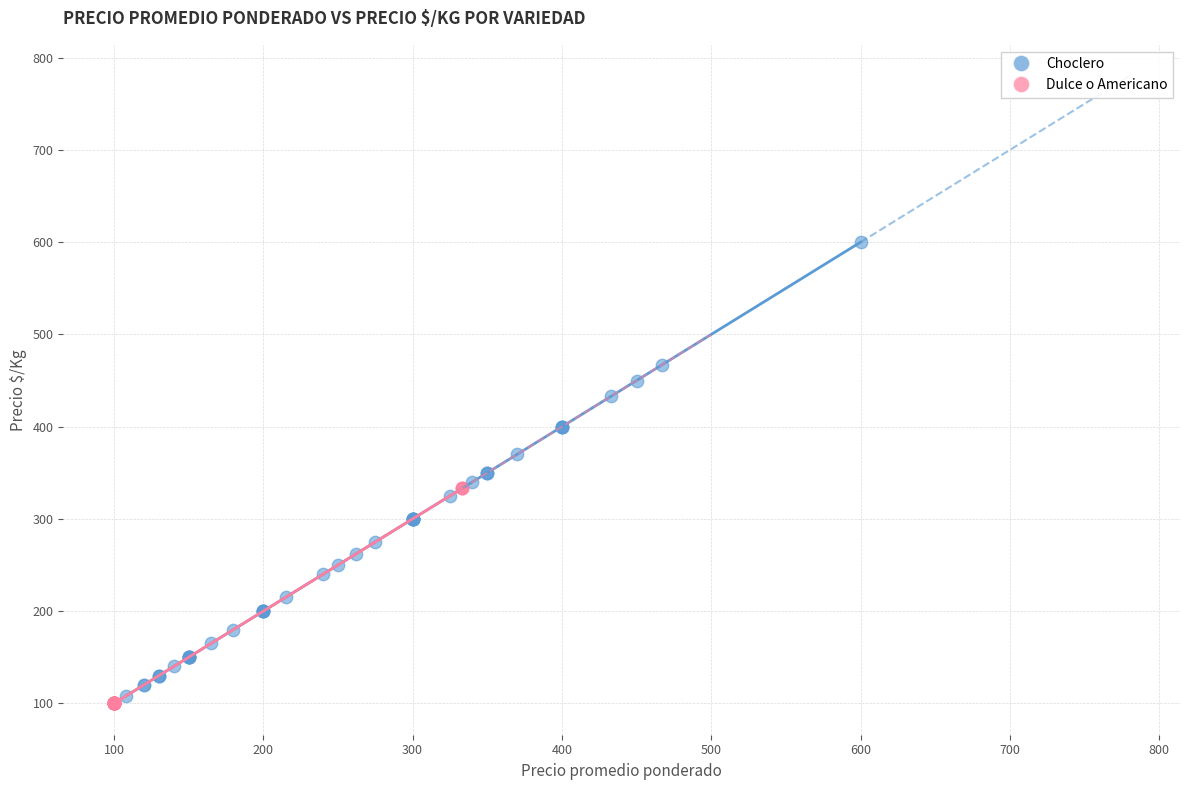

Which series has the widest spread of Y values?

Choclero